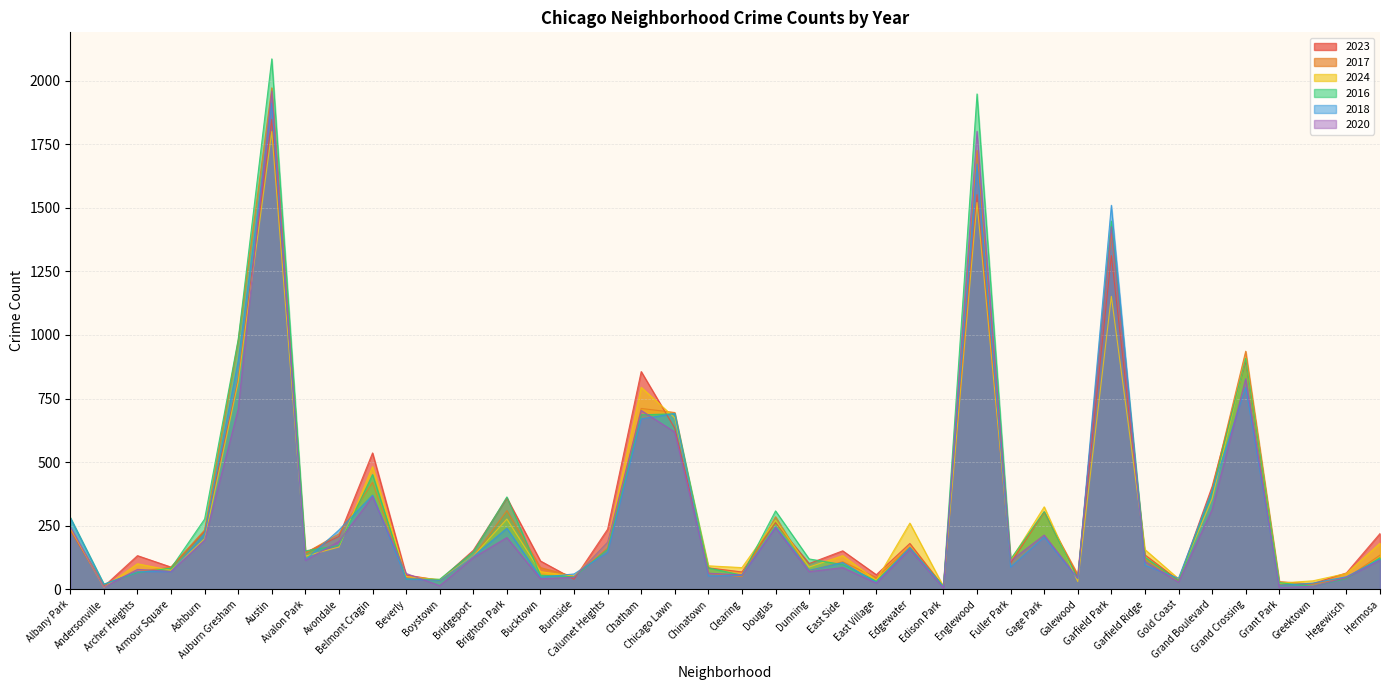

What is the smallest value displayed?

5